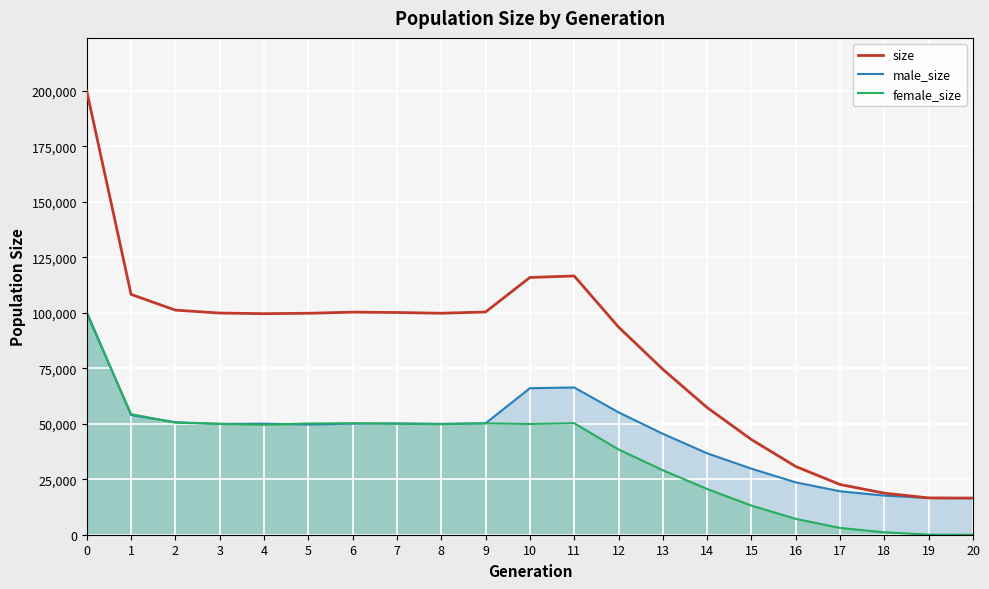

Is it true that size equals 17179 at 15?

False